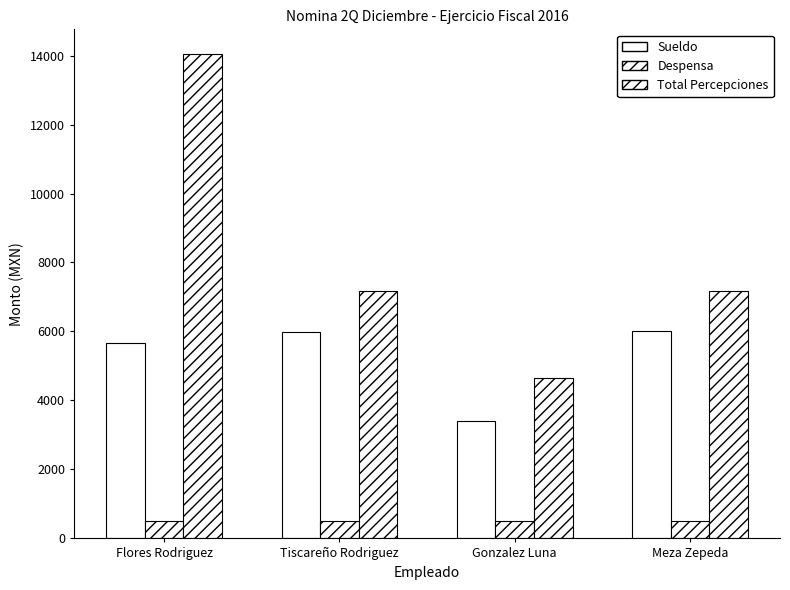

What is the greatest value displayed?

14057.1